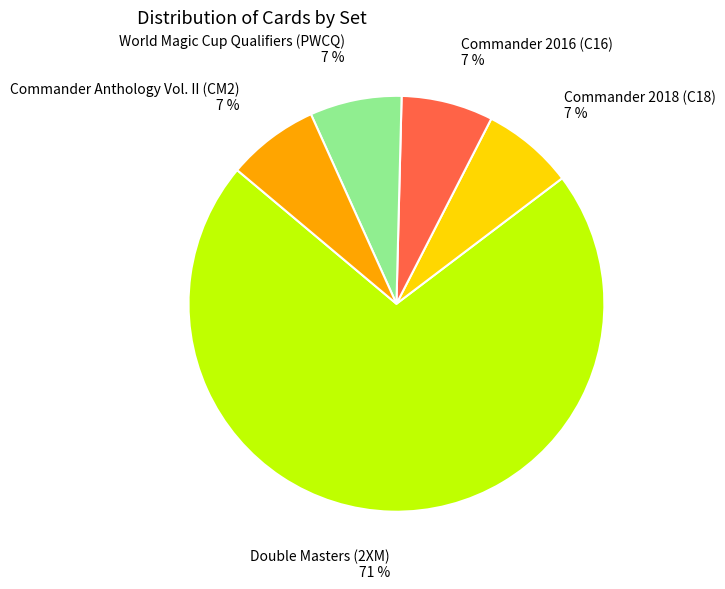

To the nearest percent, what is the average slice percentage?

20%